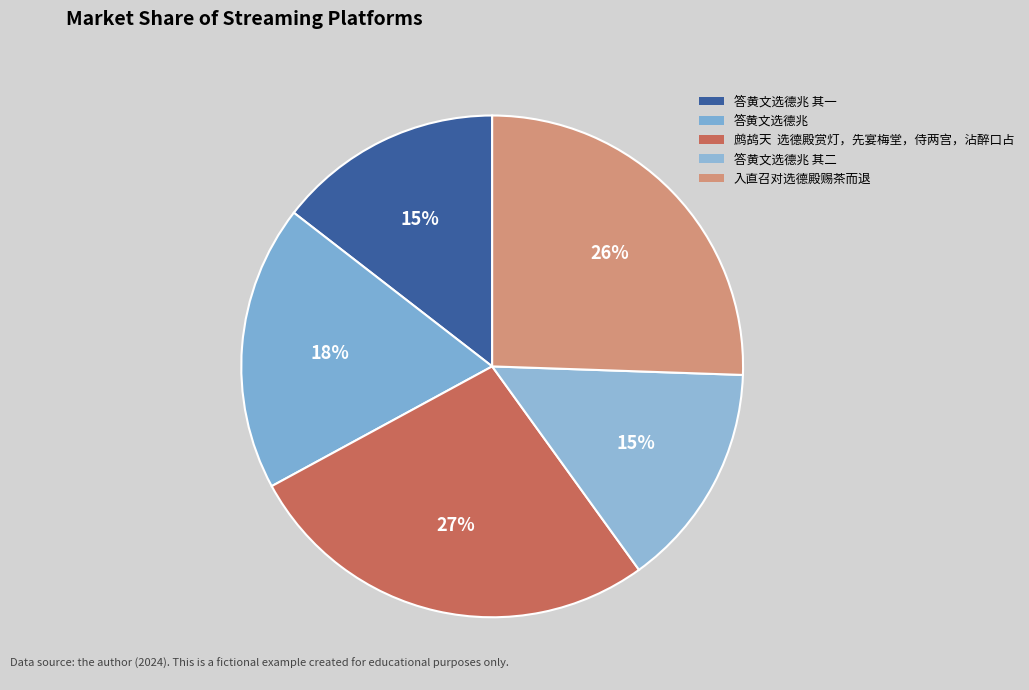

Count the number of slices in the pie.

5